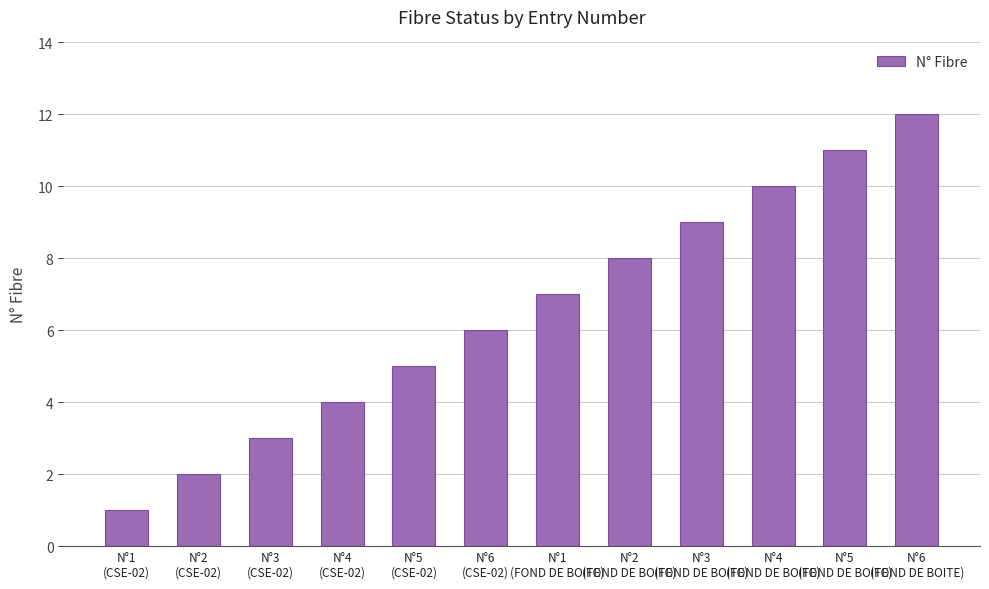

How many values are below 7?

6